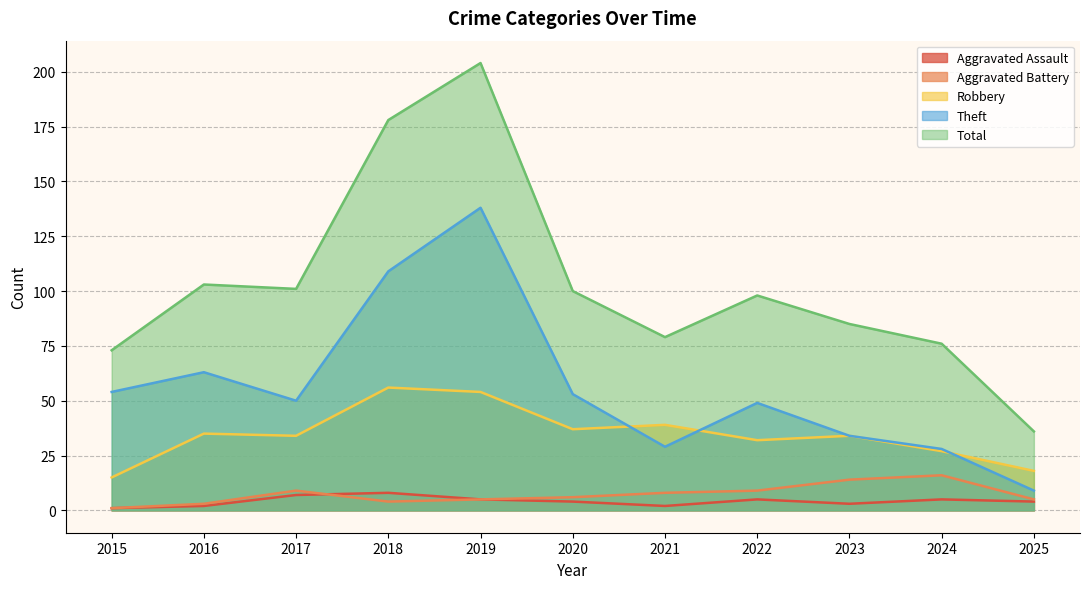

What is the average value of the Theft series?

56